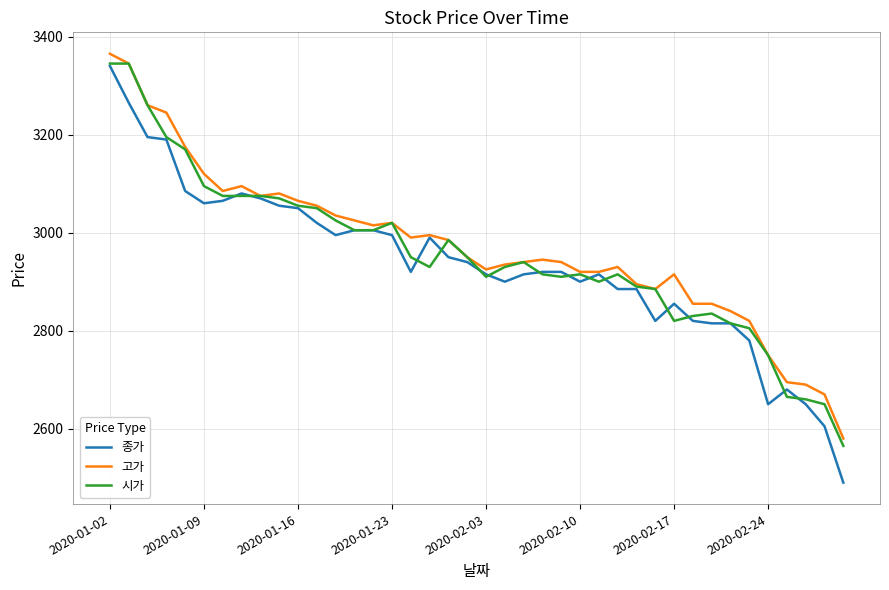

Which series has the widest spread of values?

종가